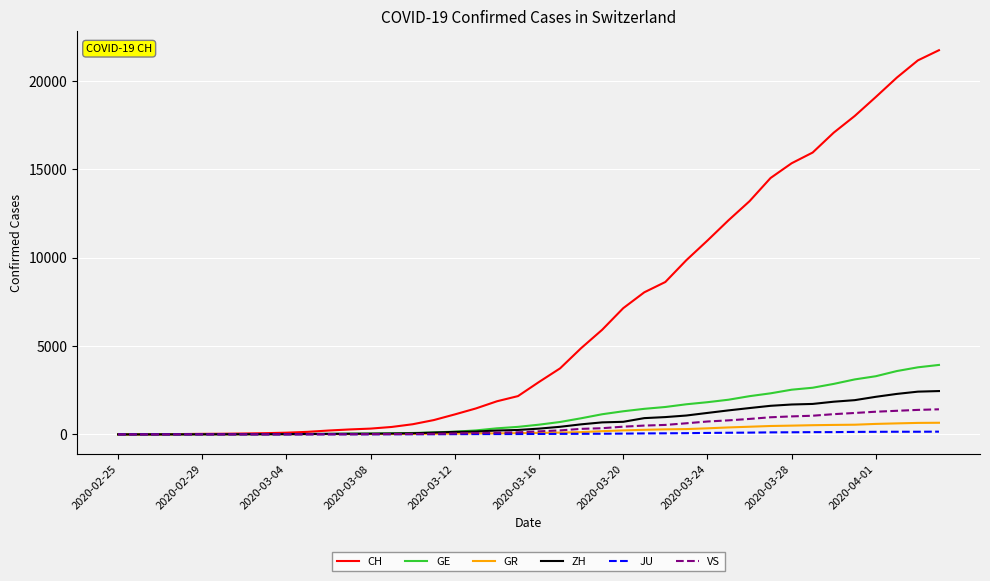

Which series has the largest total across all categories?

CH